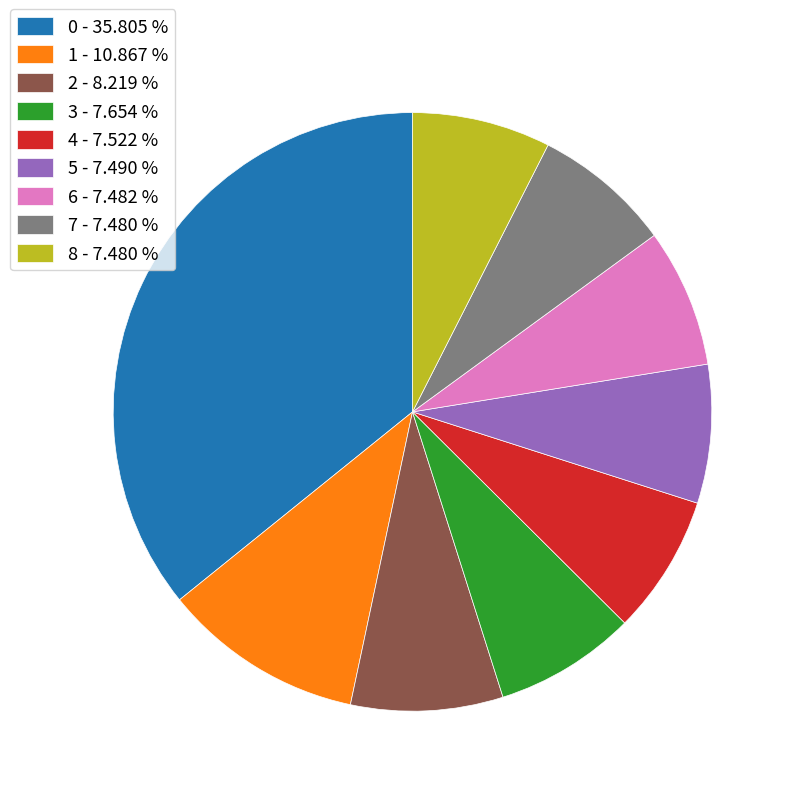

Is it true that 4 is 1% of the pie?

False